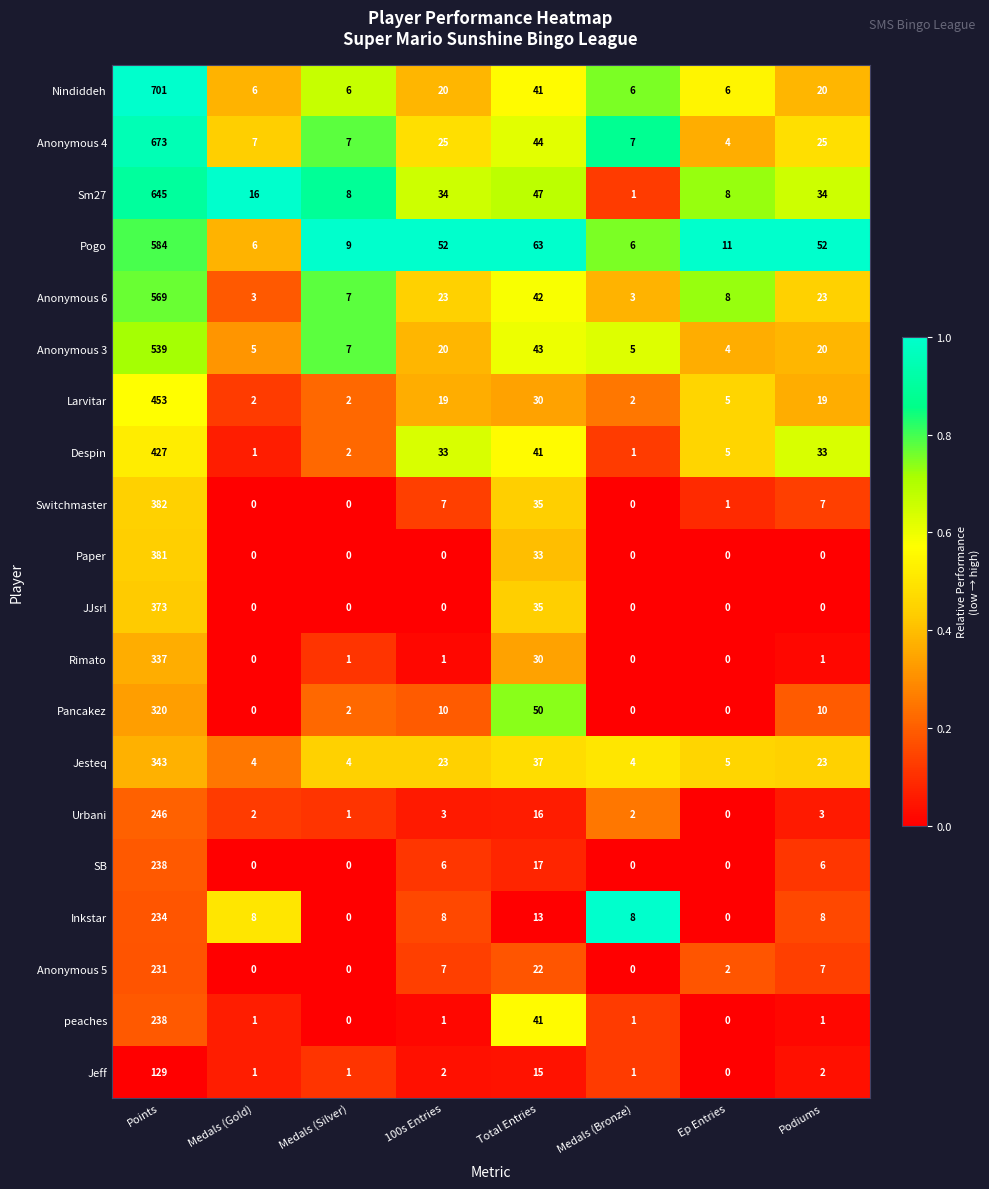

At how many categories does at least one series exceed 0?

8